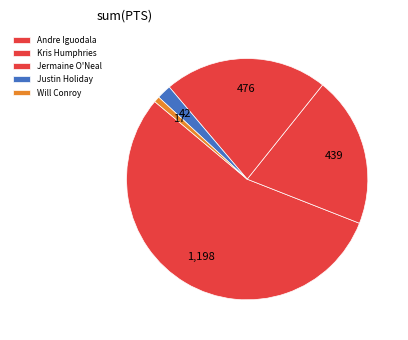

Count the number of slices in the pie.

5